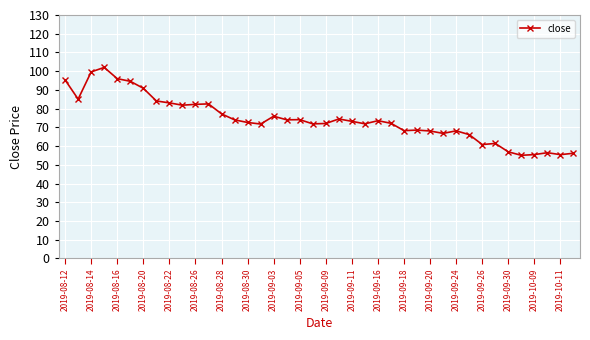

True or false: the data has more than 0 interior local peaks.

True